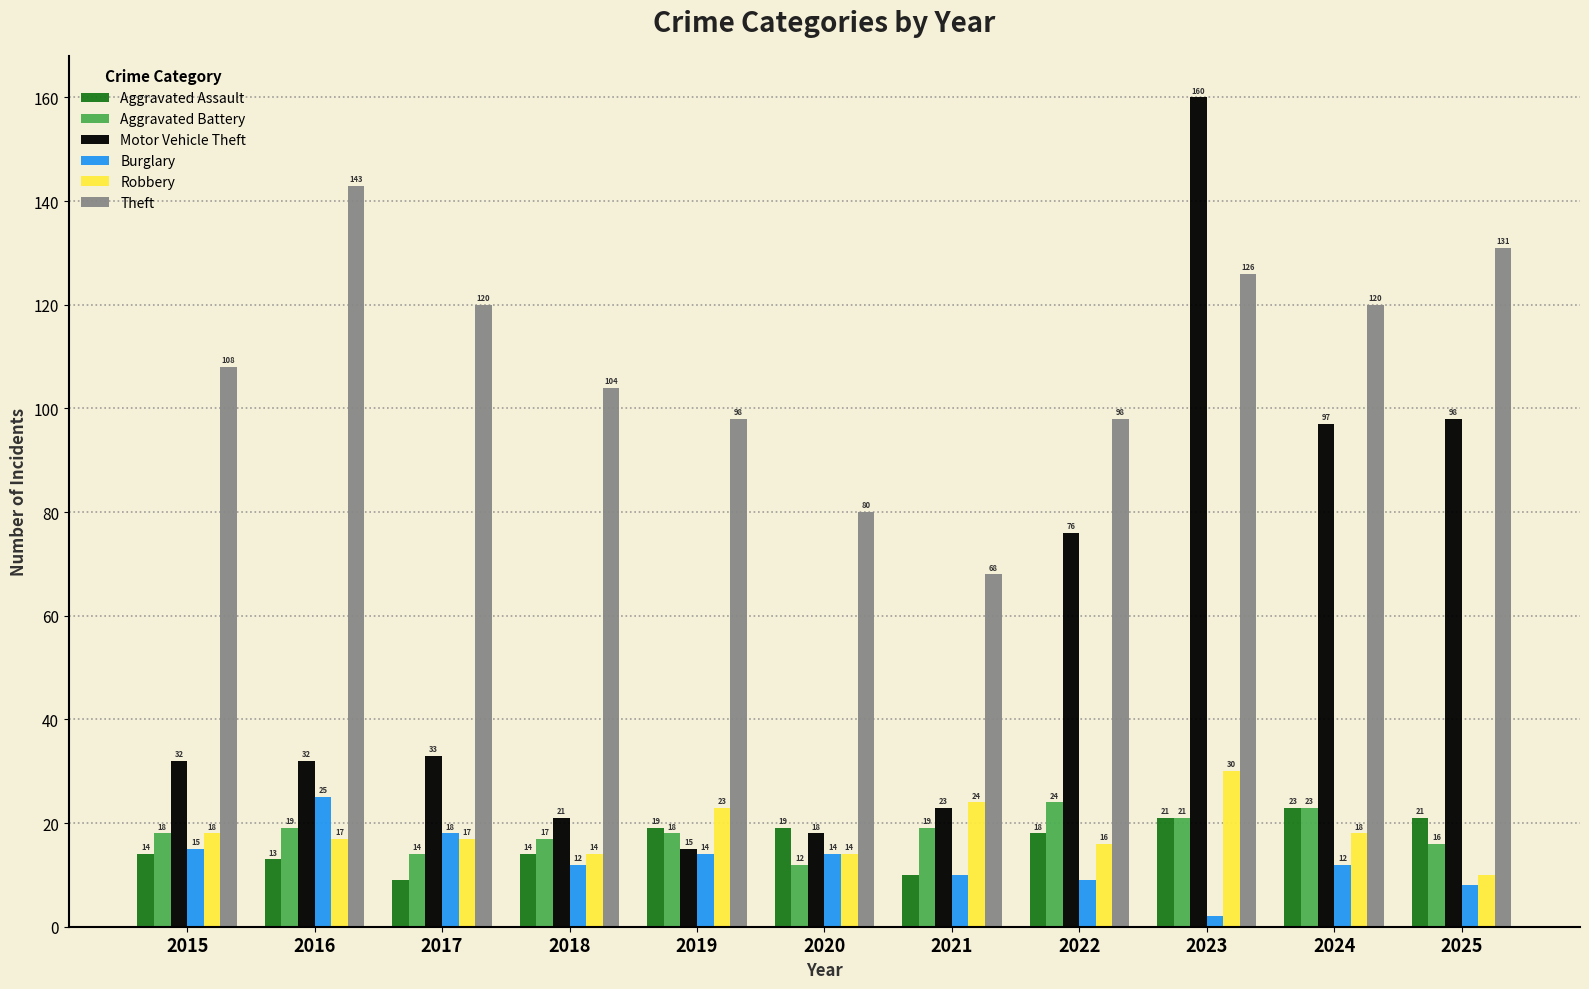

What is the lowest value of the Motor Vehicle Theft series?

15